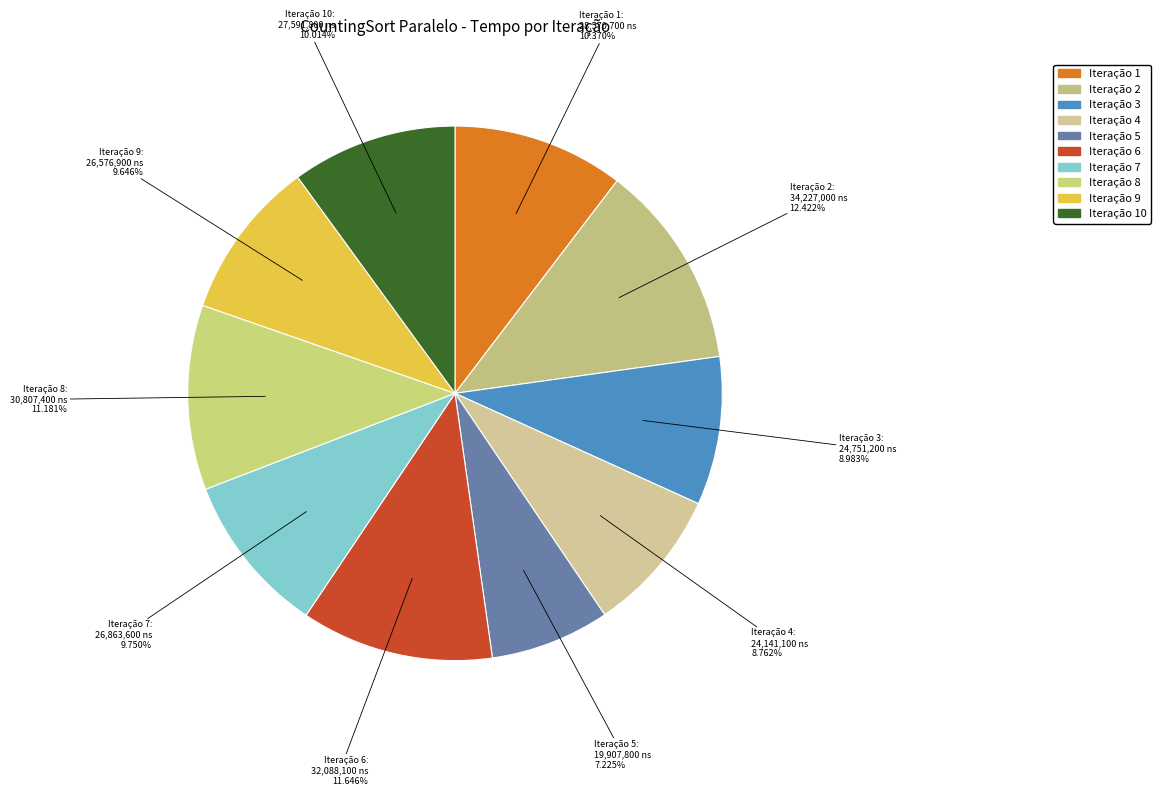

What is the ratio of the value at Iteração 8 to the value at Iteração 10?

1.1